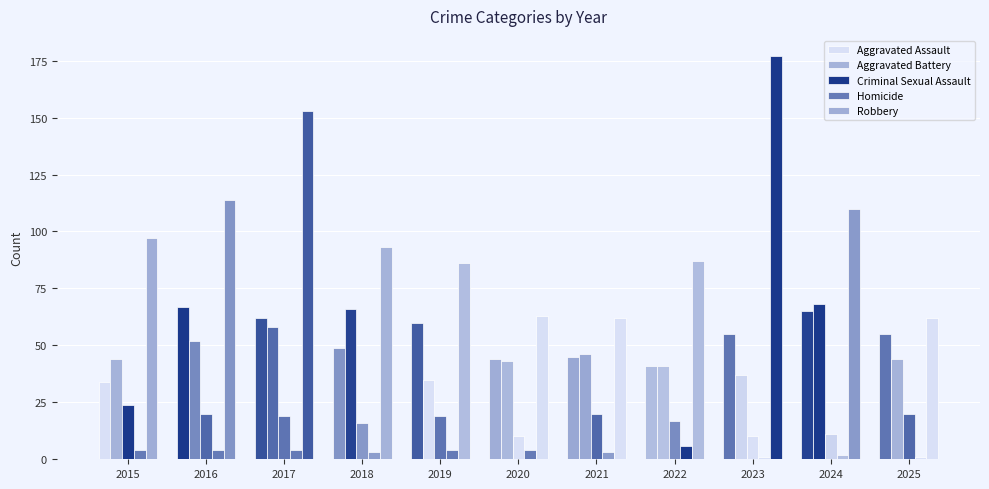

At which category does the chart reach its minimum across all series?

2023